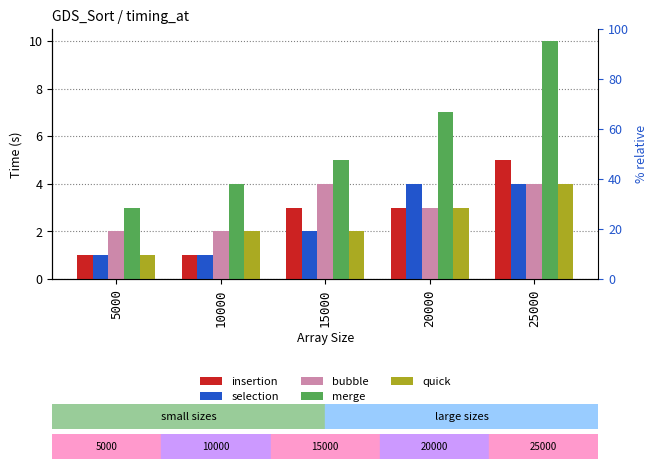

At 5000, list the series in order from largest to smallest.

merge, bubble, insertion, selection, quick